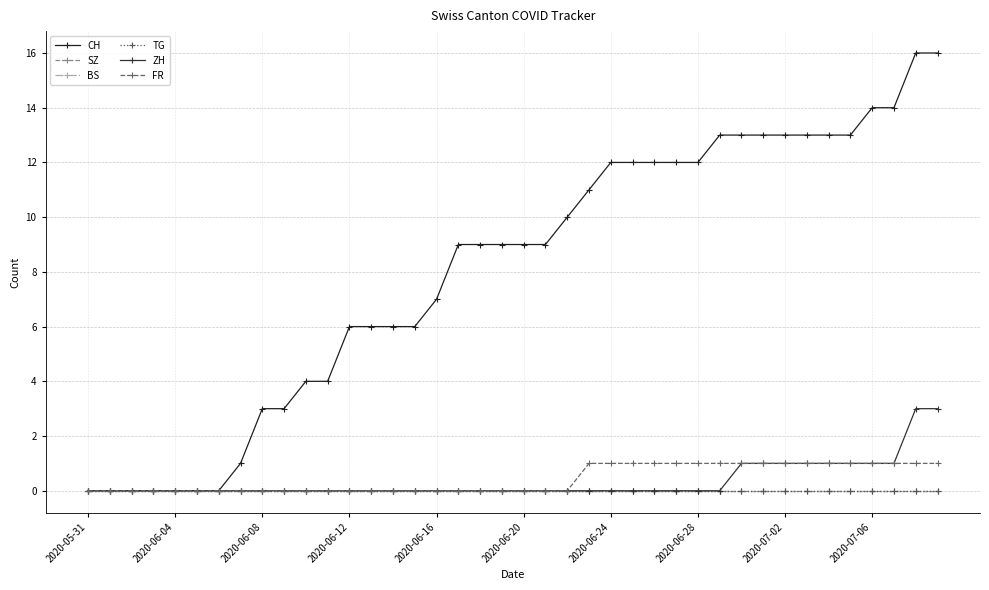

Does the chart have visible grid lines?

Yes